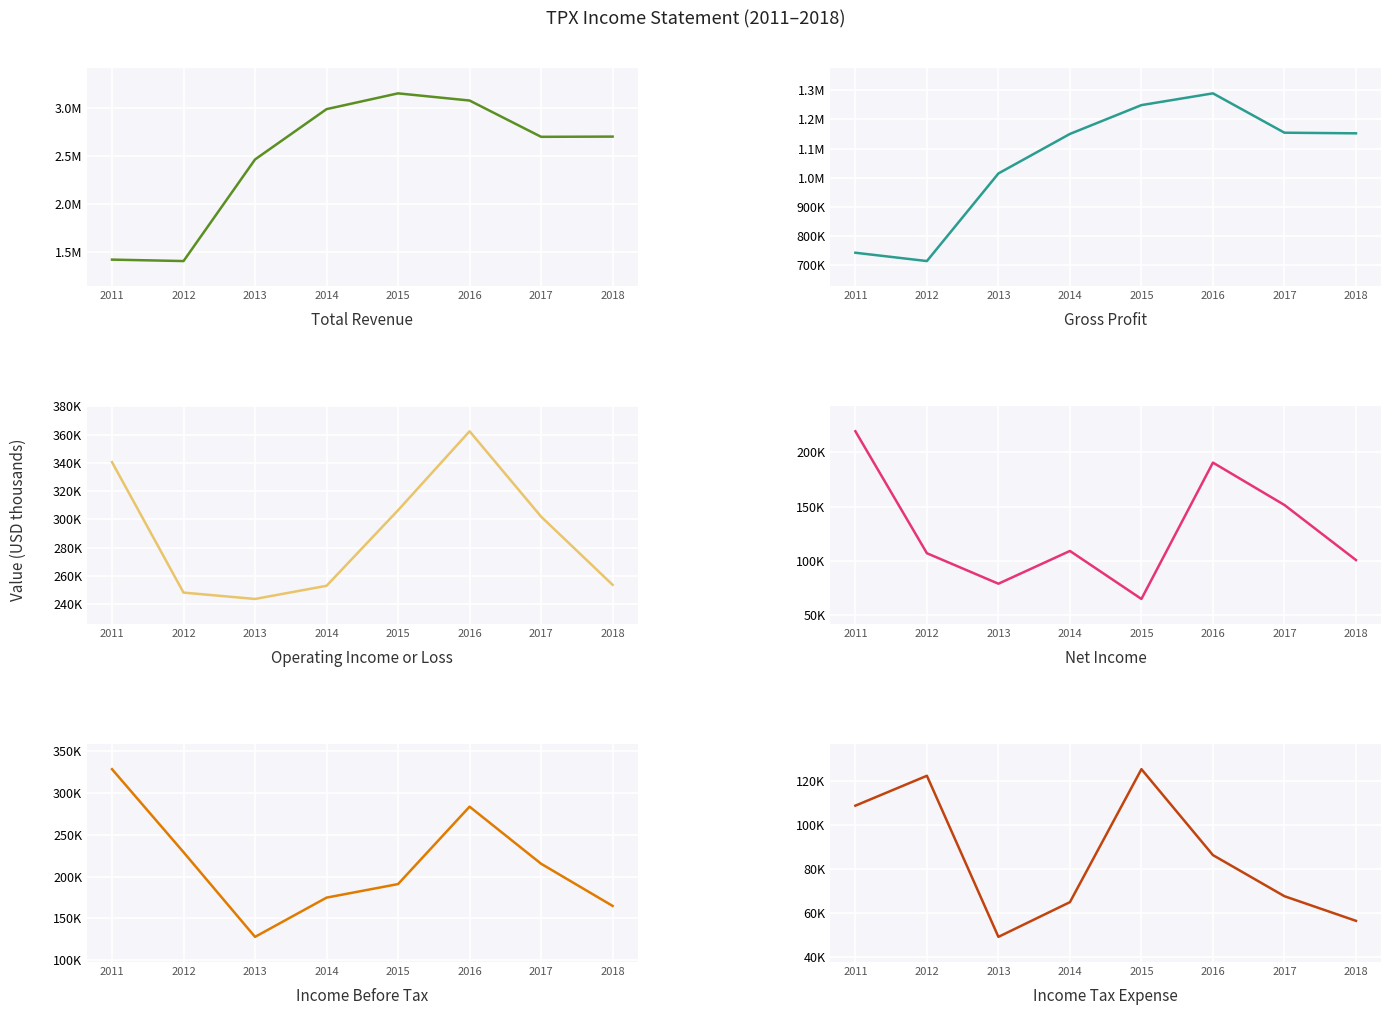

Reading left to right, transcribe all the data shown in this chart.

Total Revenue: 1417900	1402900	2464300	2989800	3154600	3079700	2700600	2702900
Gross Profit: 743100	714600	1014900	1150400	1249200	1289500	1154600	1152500
Operating Income or Loss: 340500	248300	243800	253100	306500	362300	302000	253800
Net Income: 219600	106800	78600	108900	64500	190600	151400	100500
Income Before Tax: 328400	229200	128000	174900	191100	283600	215400	165000
Income Tax Expense: 108800	122400	49100	64900	125400	86300	67600	56400